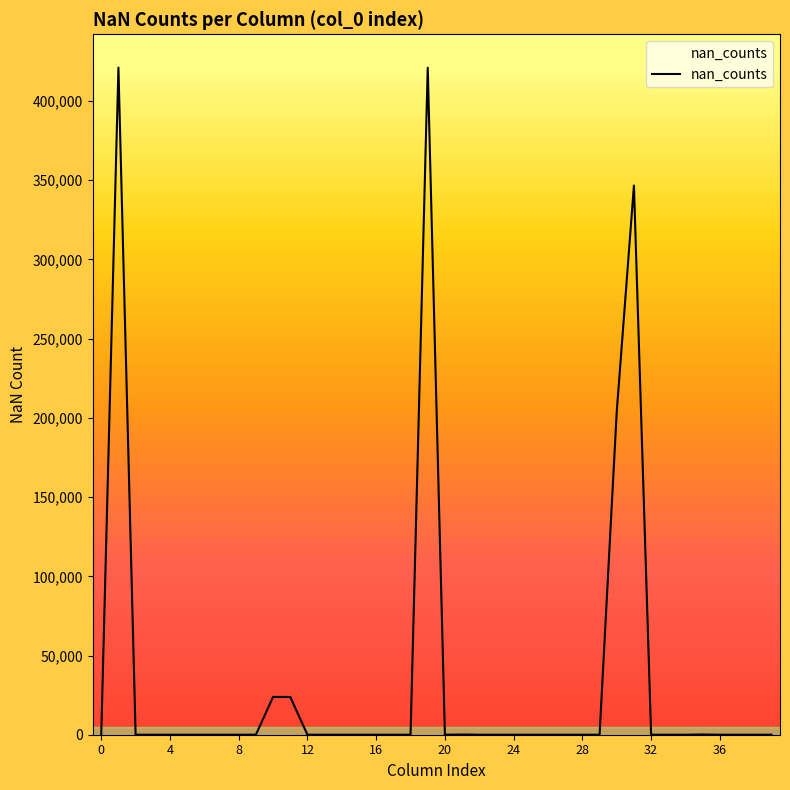

What is the difference between the maximum and minimum values?

421095